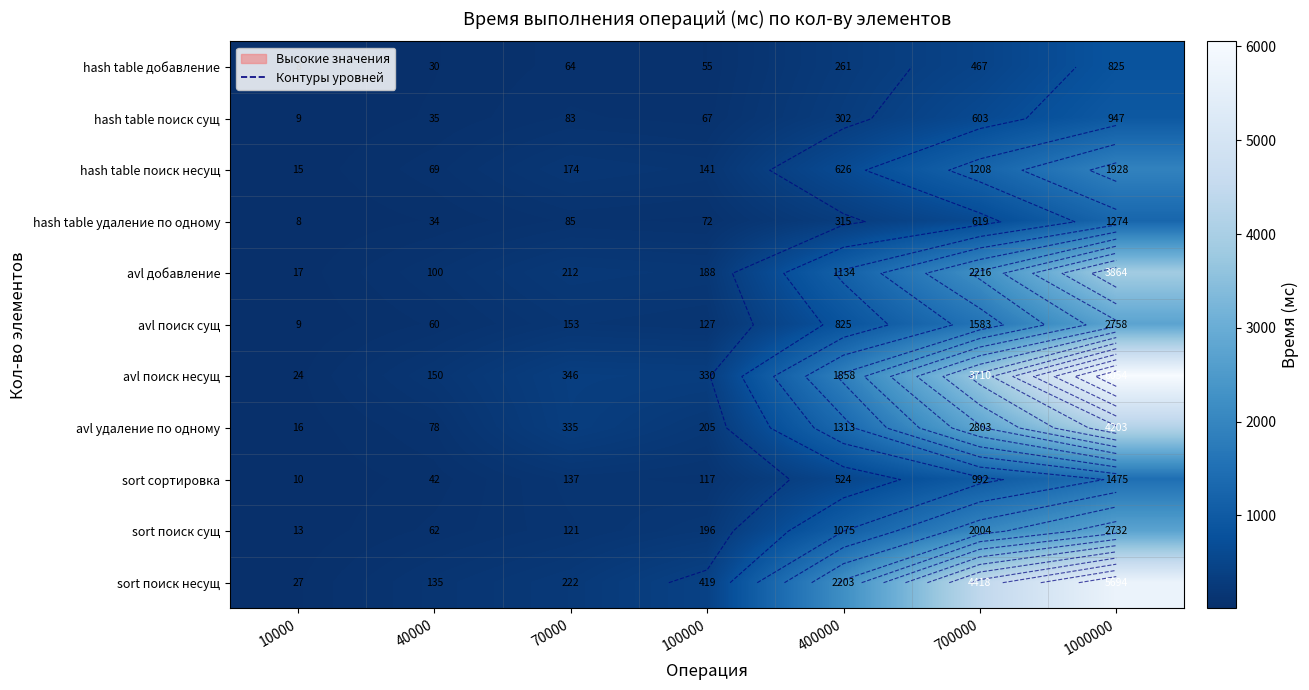

Which category has the highest value across all series?

1000000